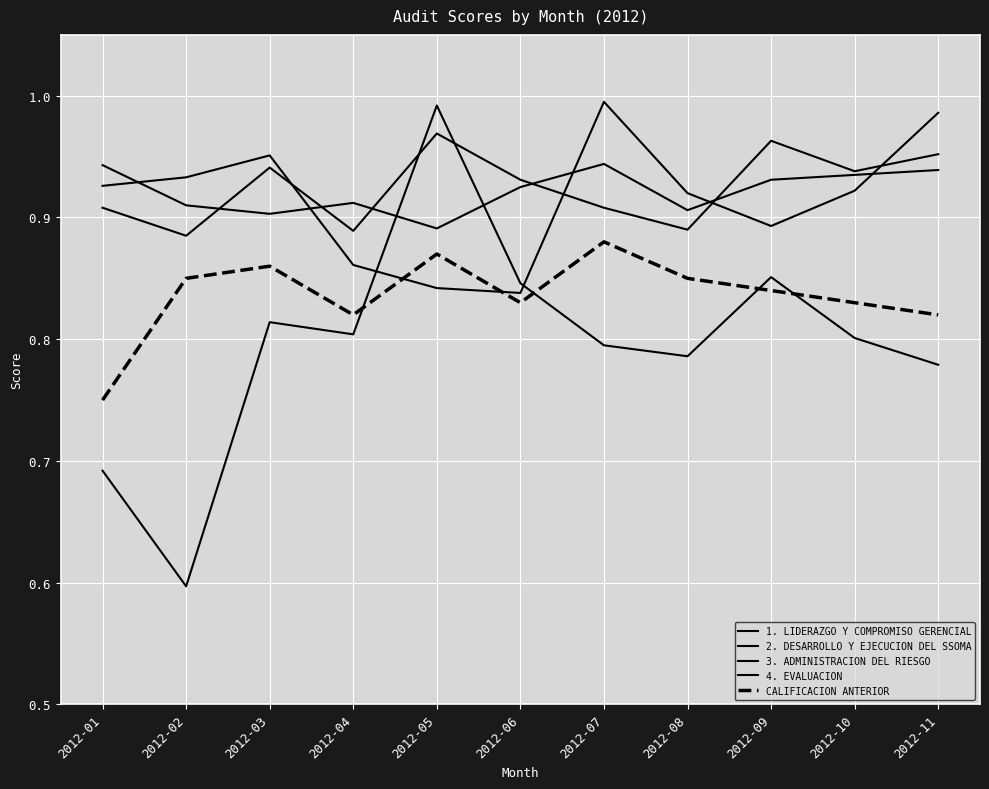

How many times do 4. EVALUACION and 3. ADMINISTRACION DEL RIESGO cross each other?

2